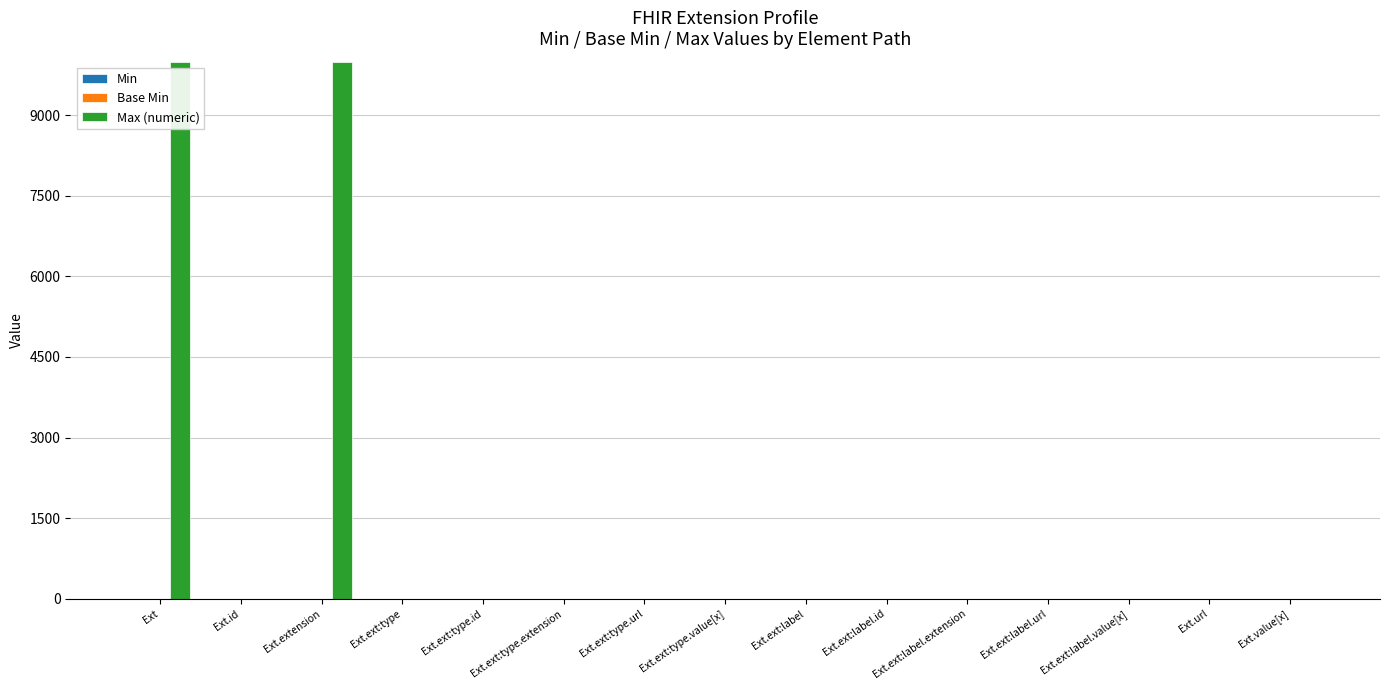

True or false: Max (numeric) has a value of 0 at Ext.value[x].

True